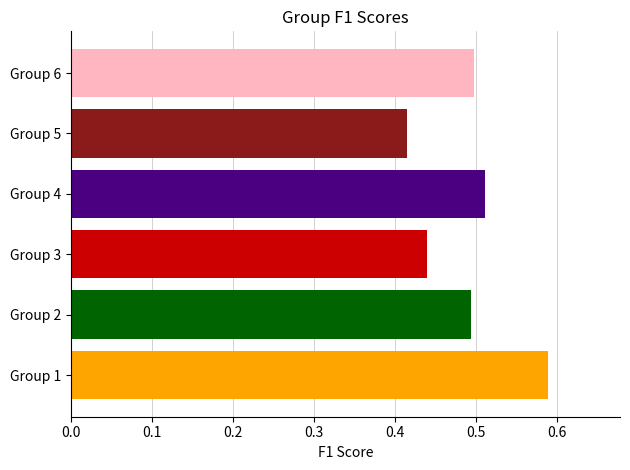

Count the values in the range 0 to 1.

6